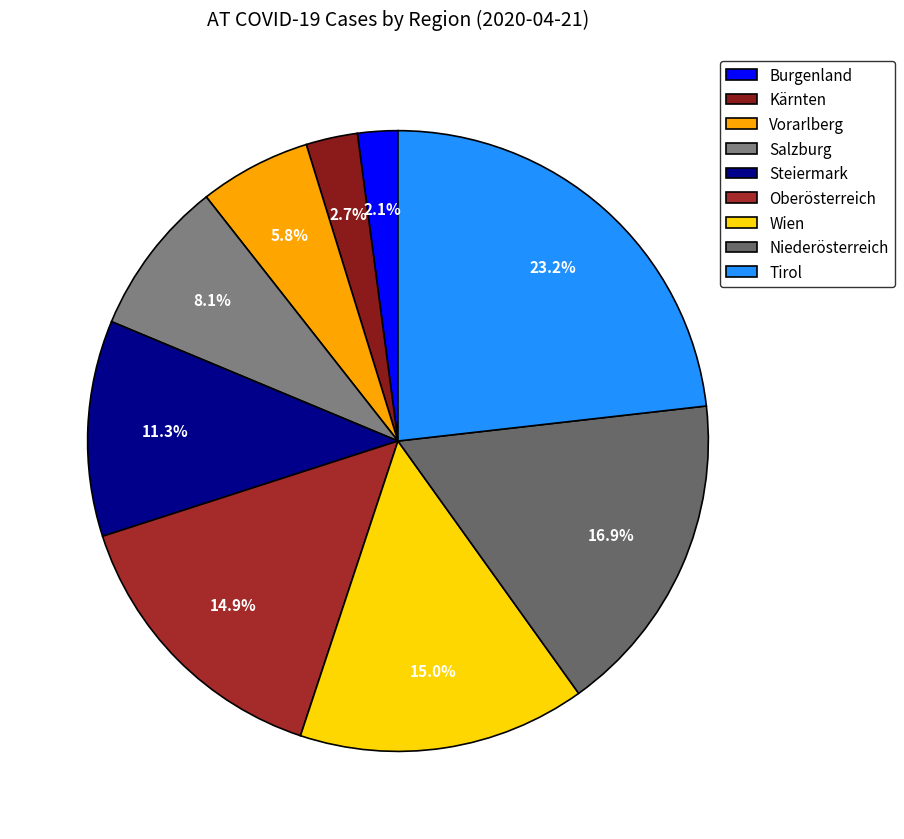

Which category has the biggest portion of the pie?

Tirol